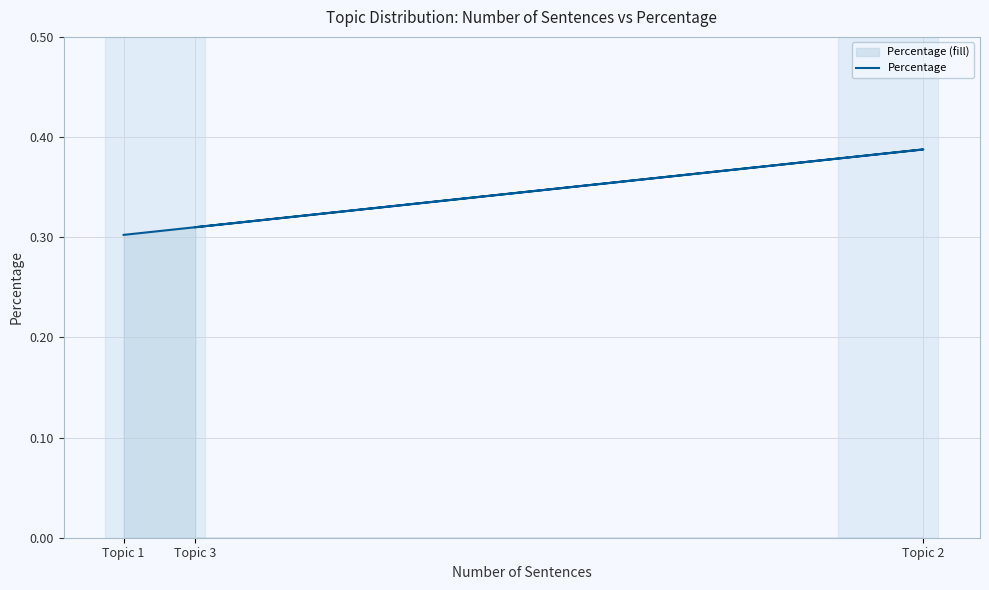

True or false: the data shows 0.5 at Topic 1.

False